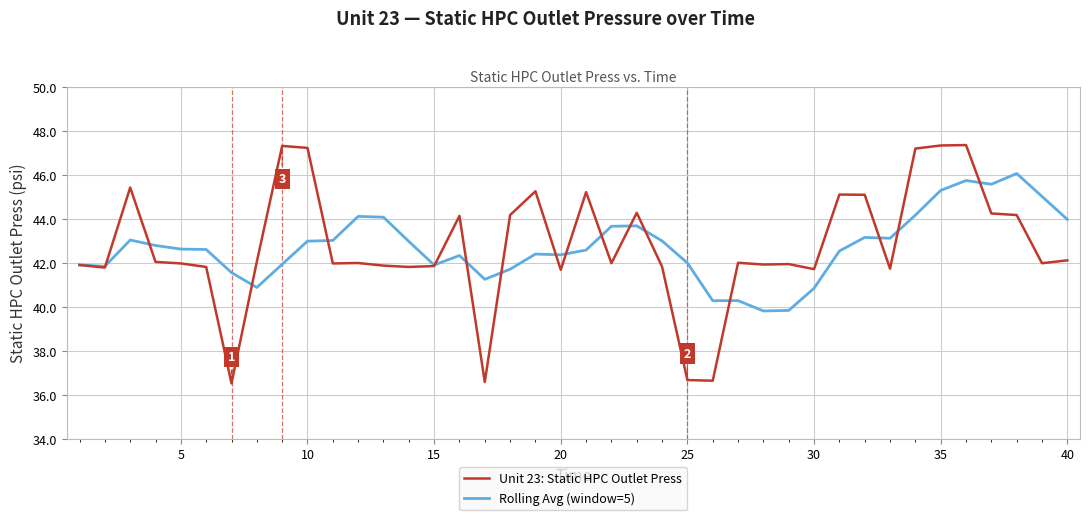

List the series in order of their peak value, lowest first.

Rolling Avg (window=5), Unit 23: Static HPC Outlet Press